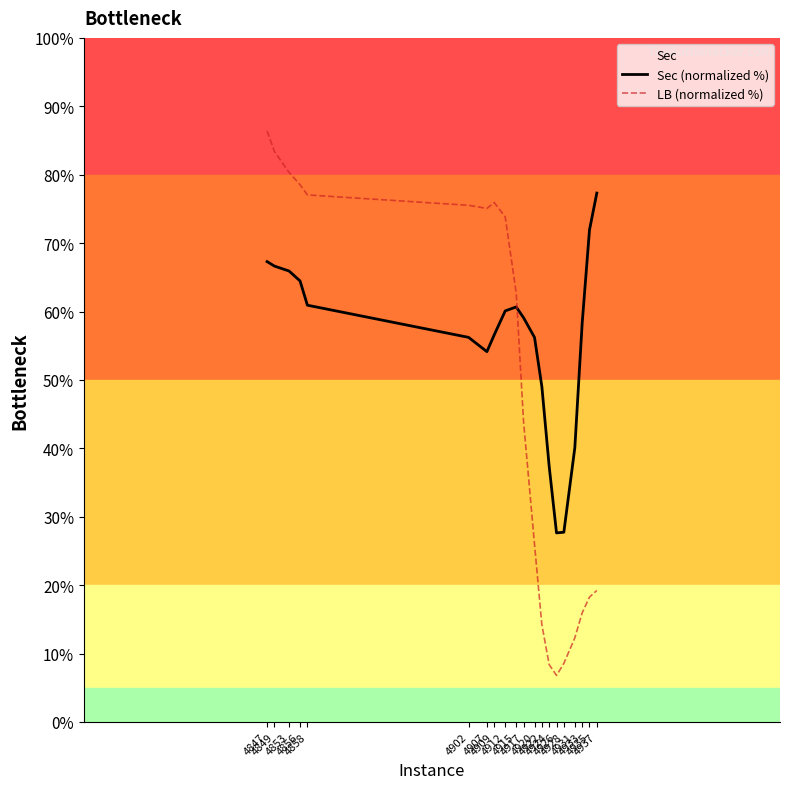

Does the chart have visible grid lines?

No